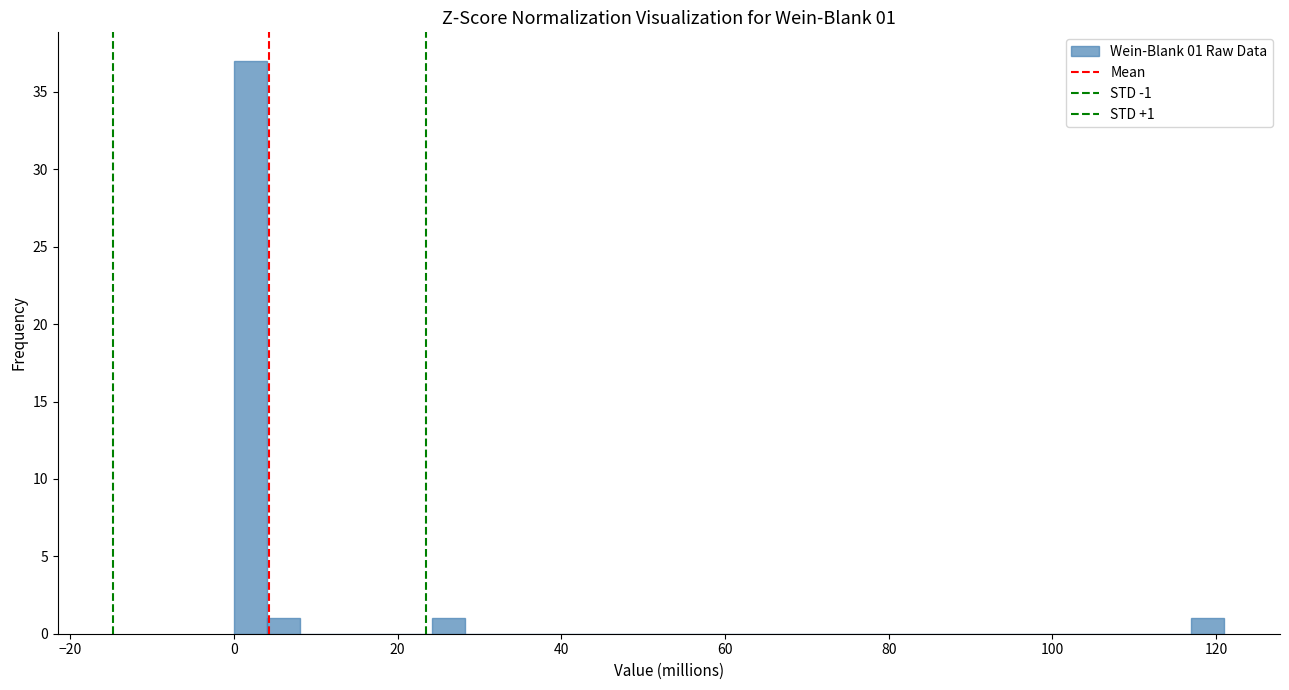

Around what value on the x-axis is the tallest bar? Give the approximate position of its centre, as read against the axis.

2